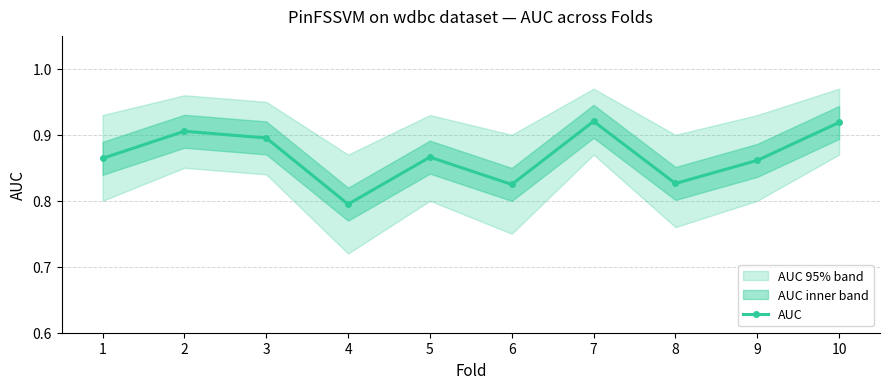

The value at 10 is 1.3. True or false?

False